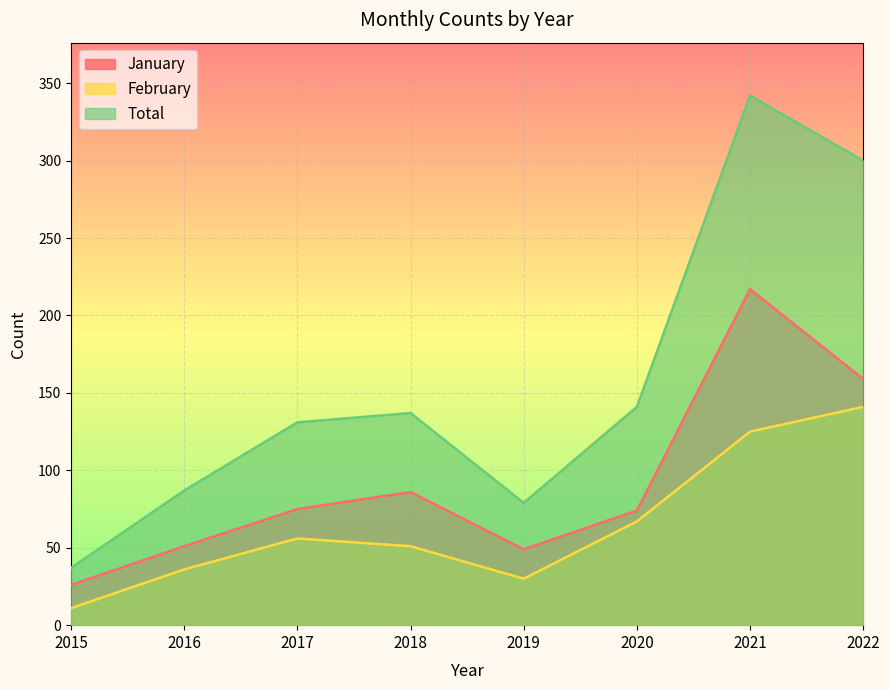

Rank the series by their average value, from highest to lowest.

Total, January, February